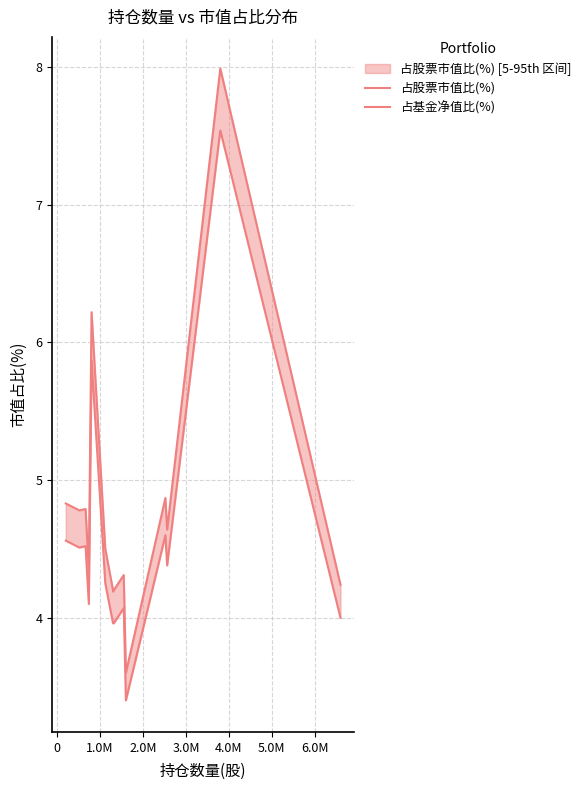

What is the highest value of the 占基金净值比(%) series?

7.5